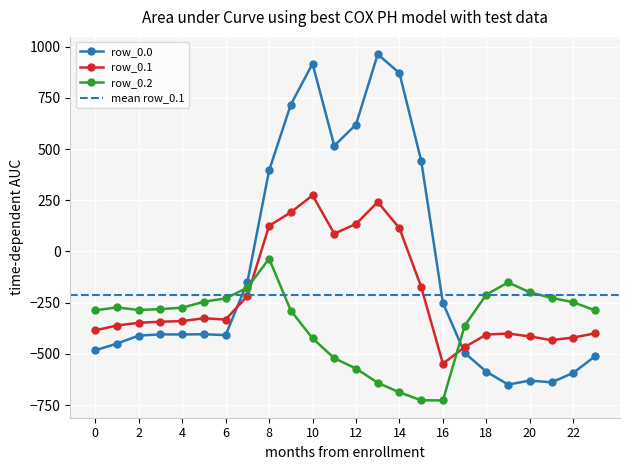

Which series has the widest spread of values?

row_0.0